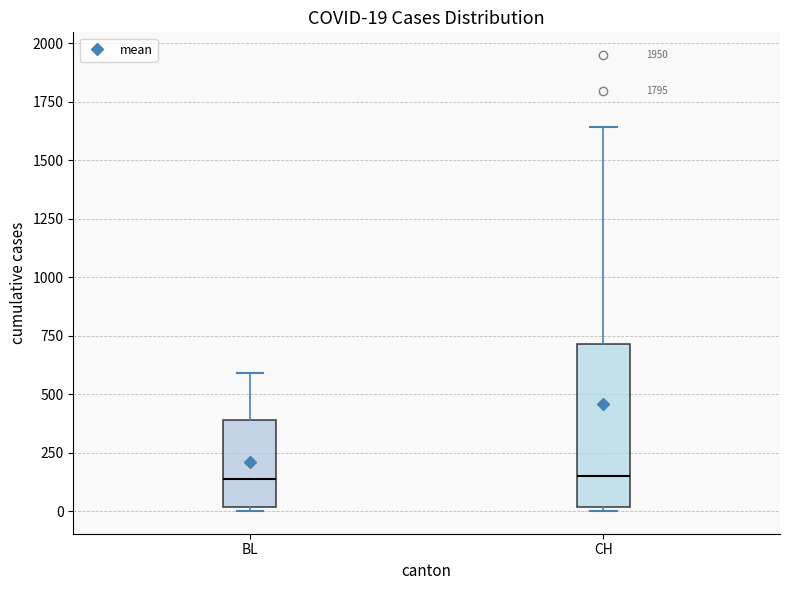

Which box is the tallest, from its lower edge to its upper edge?

CH